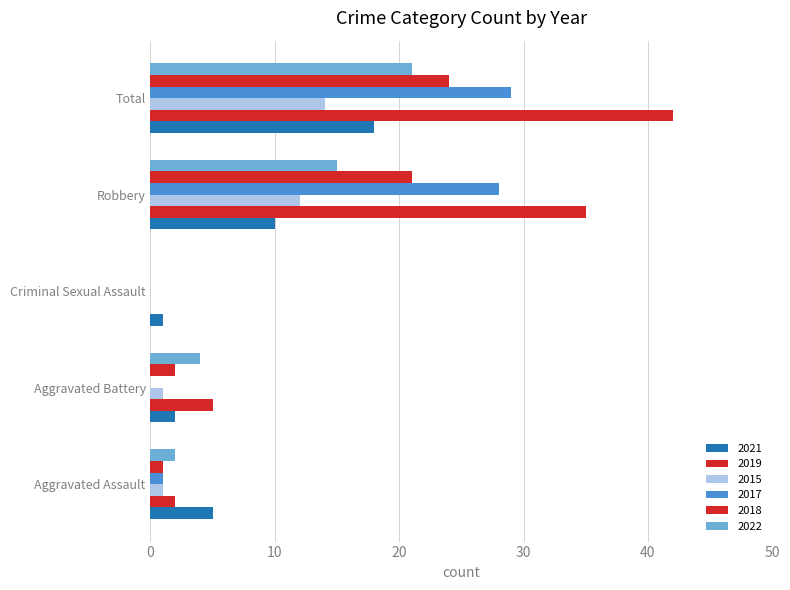

Reading right to left, transcribe all the data shown in this chart.

2021: 18	10	1	2	5
2019: 42	35	0	5	2
2015: 14	12	0	1	1
2017: 29	28	0	0	1
2018: 24	21	0	2	1
2022: 21	15	0	4	2